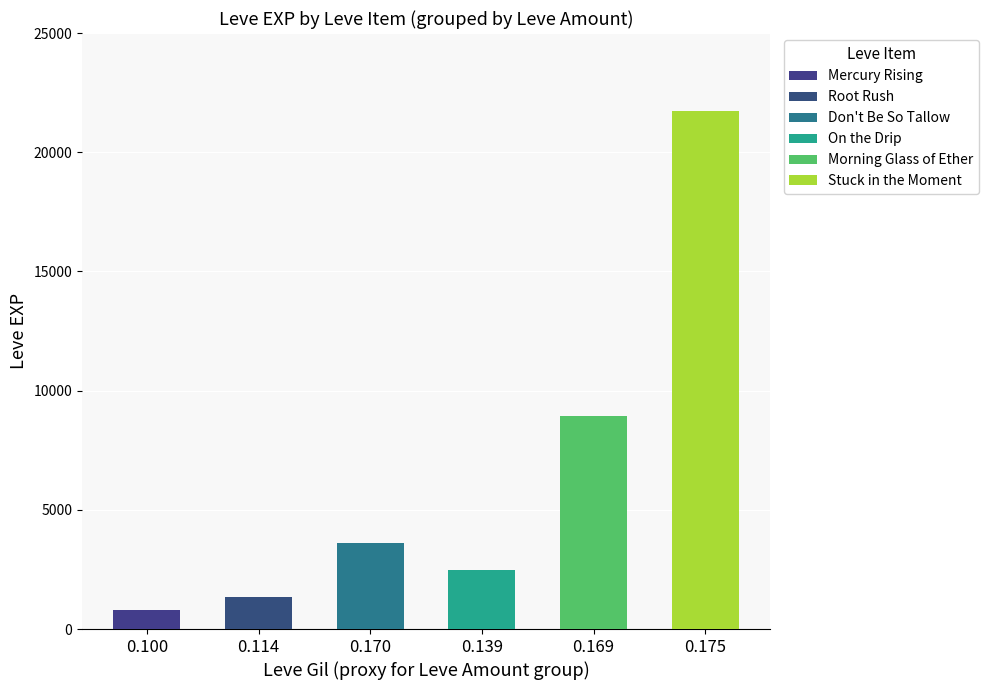

At which label is 3 closest to 5175?

3